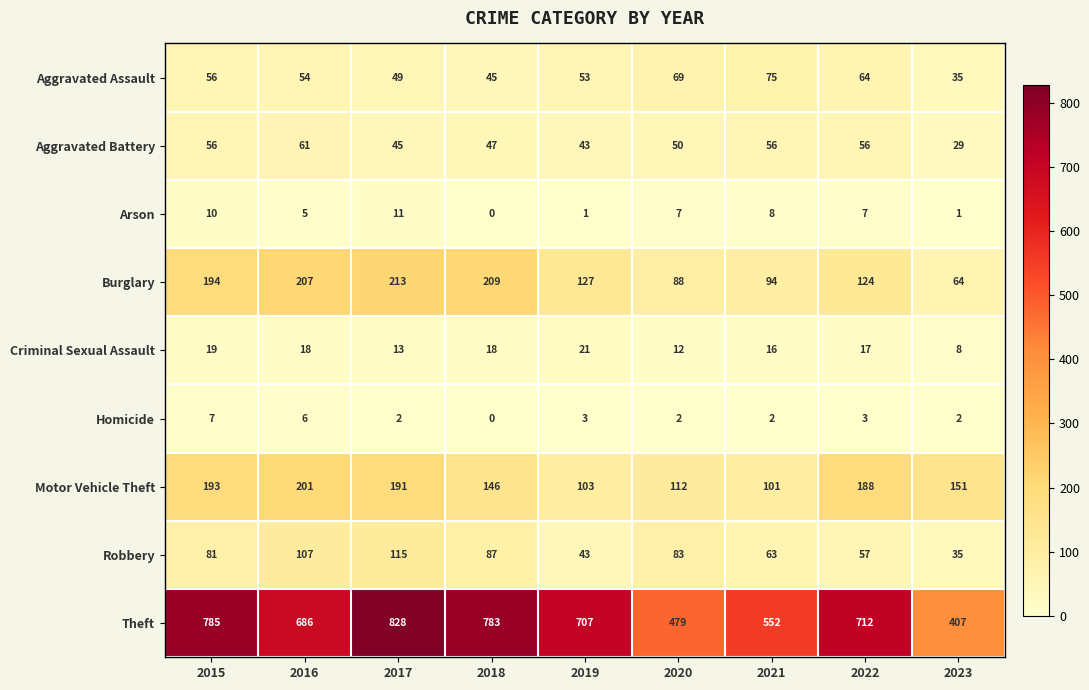

Which category has the lowest value across all series?

2018